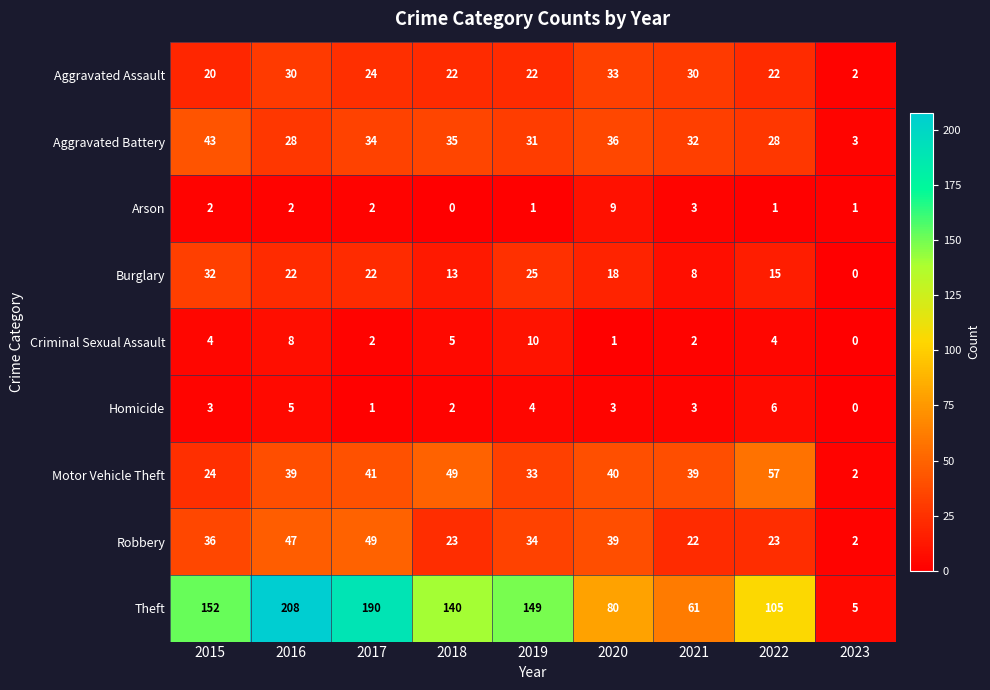

List the series in order of their peak value, lowest first.

Homicide, Arson, Criminal Sexual Assault, Burglary, Aggravated Assault, Aggravated Battery, Robbery, Motor Vehicle Theft, Theft